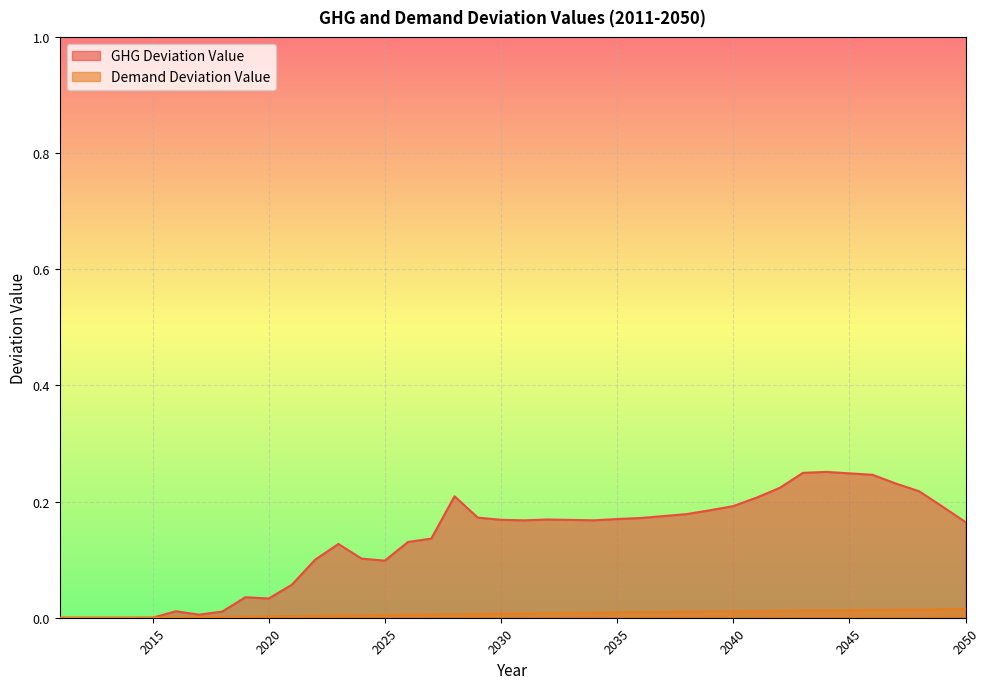

The GHG Deviation Value series shows 0.2 at 2040. True or false?

True